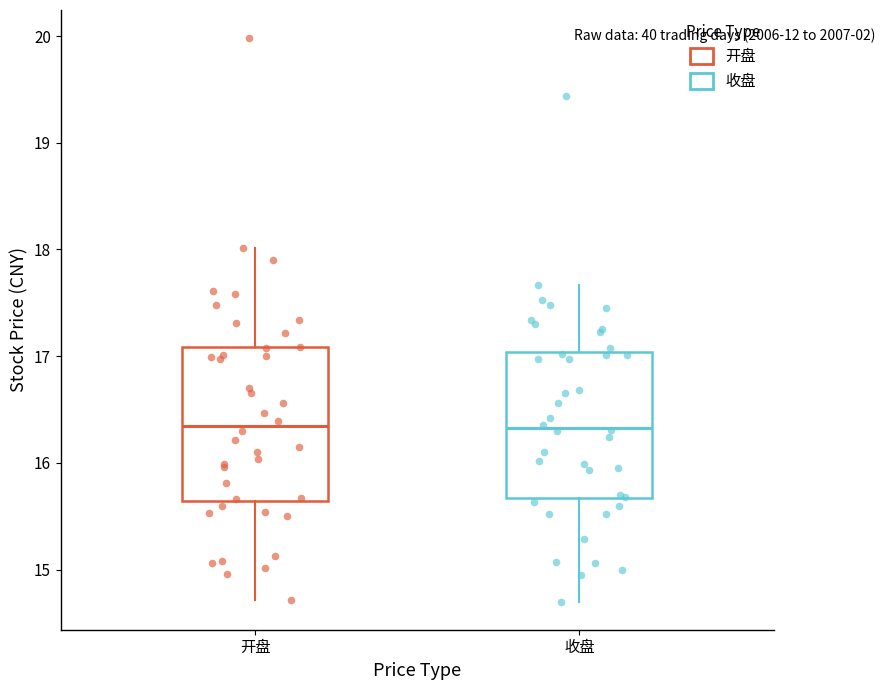

Reading left to right, read every box against the y-axis: the position of its median line, the range the box covers, and the ends of its whiskers. The values are not printed on the chart, so give them approximately, as read against the axis.

开盘: median 16.3, box 15.6 to 17.1, whiskers 14.7 to 18.0
收盘: median 16.3, box 15.7 to 17.0, whiskers 14.7 to 17.7